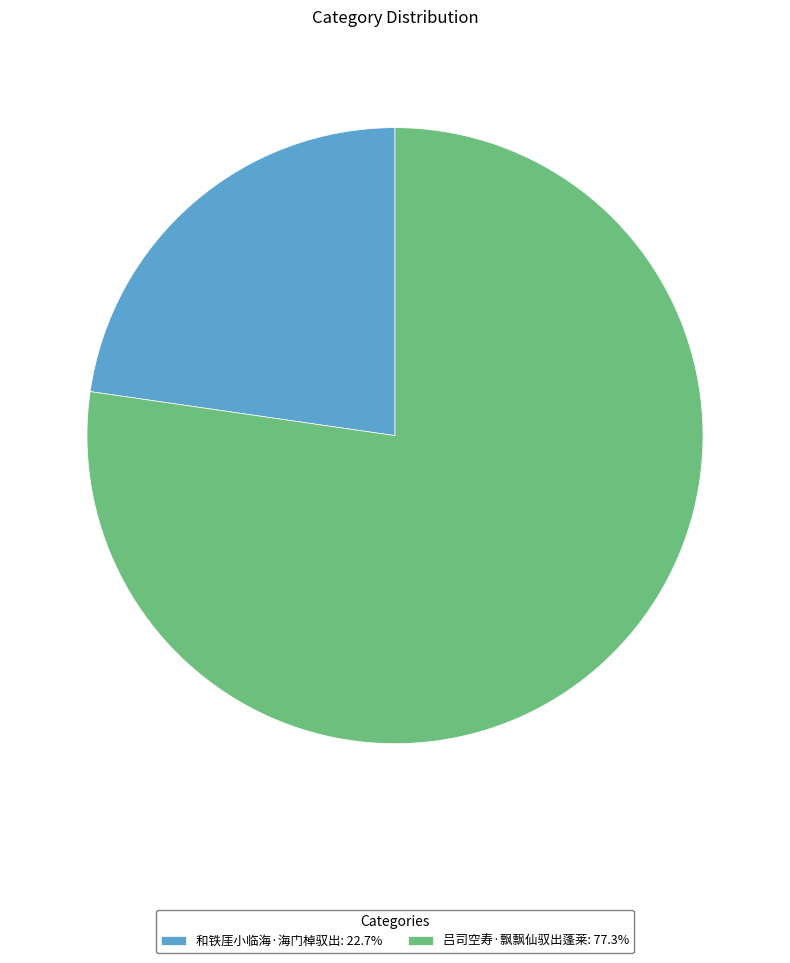

Rank the categories by value from lowest to highest.

和铁厓小临海·海门棹驭出, 吕司空寿·飘飘仙驭出蓬莱